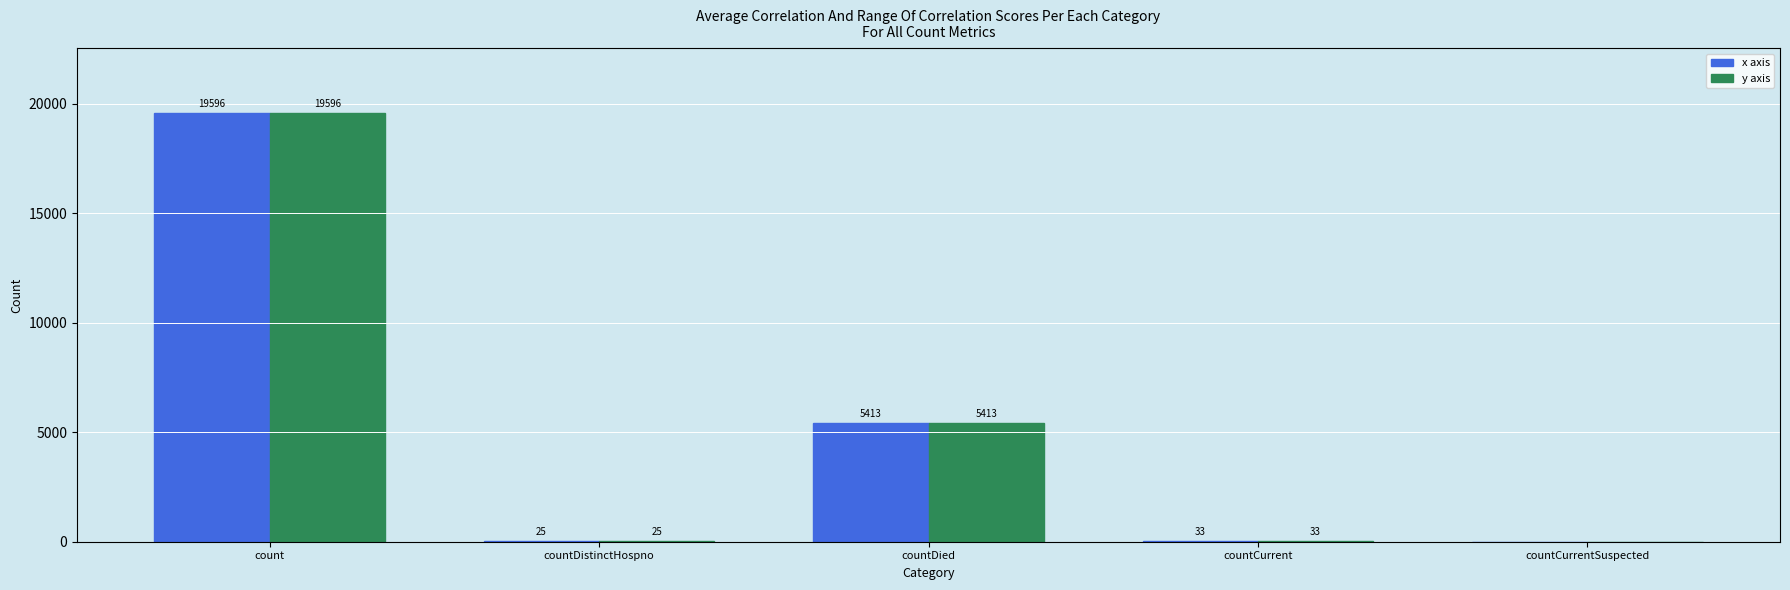

The value of x axis at countCurrentSuspected is -9269. True or false?

False